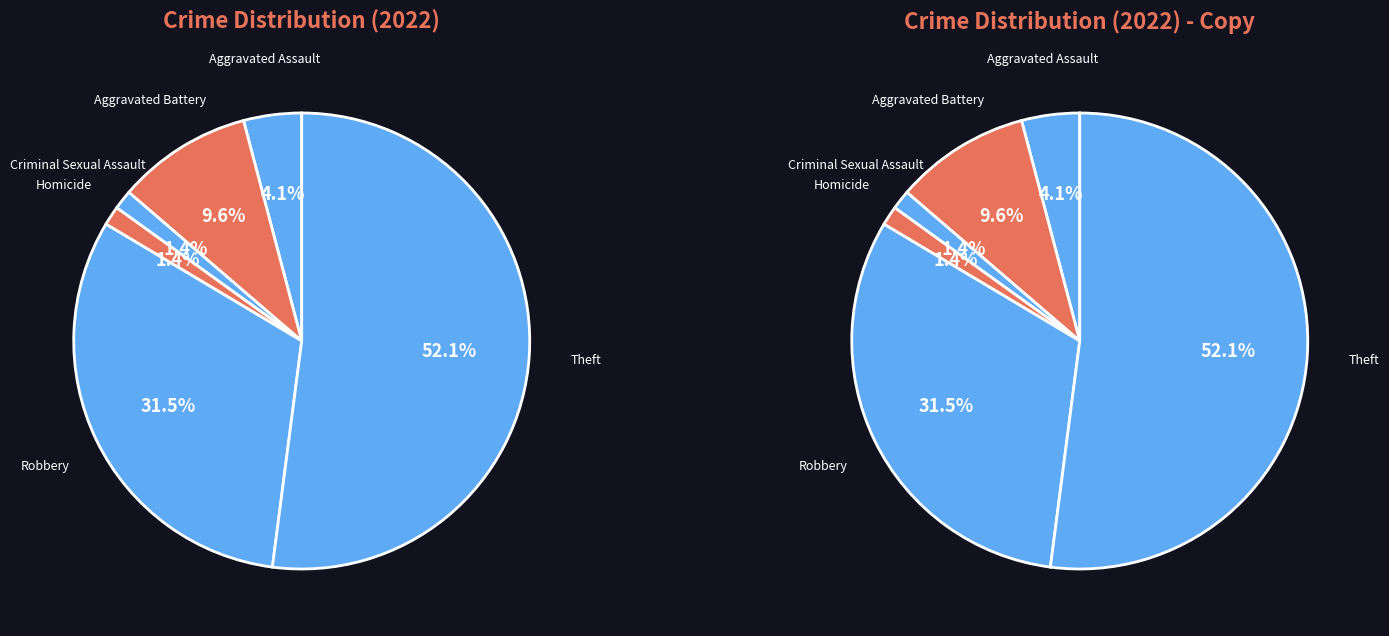

How many slices are in this pie chart?

6